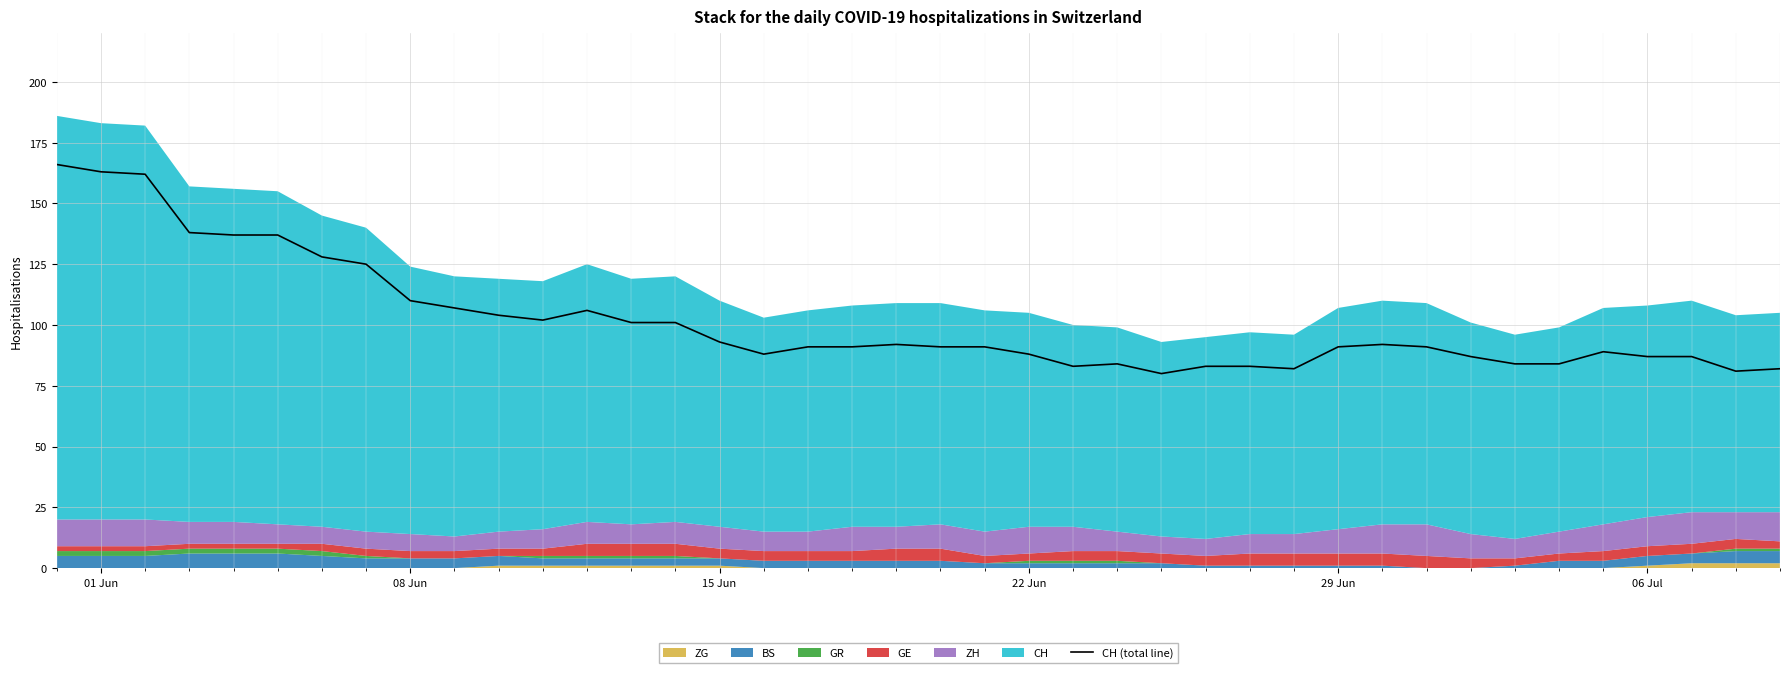

How many lines are shown in the chart?

1